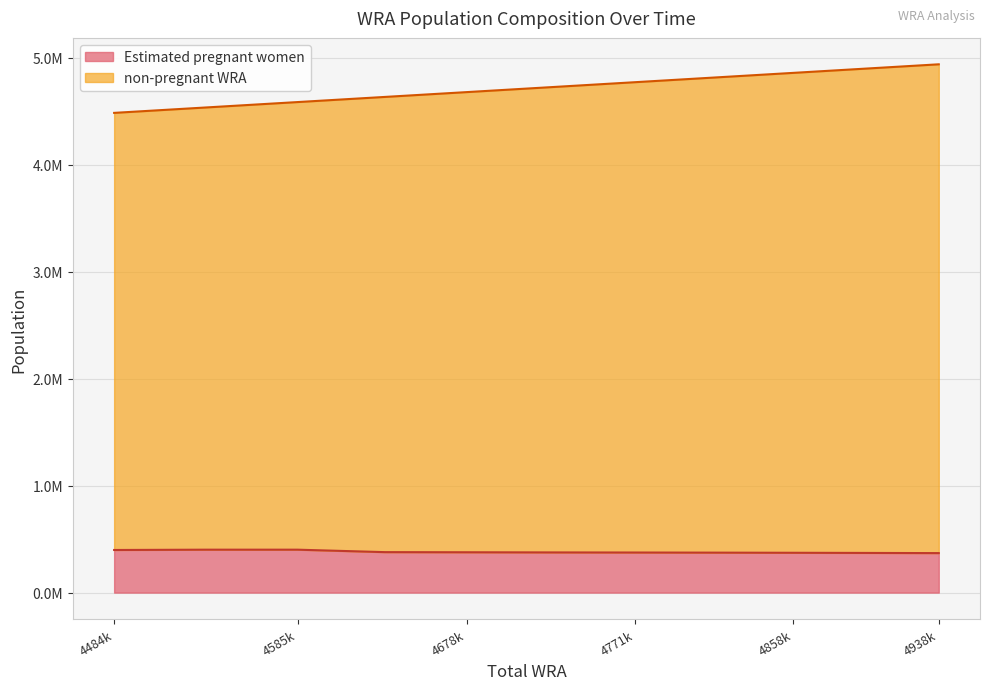

Which series changed the most between 4771k and 4938k?

non-pregnant WRA